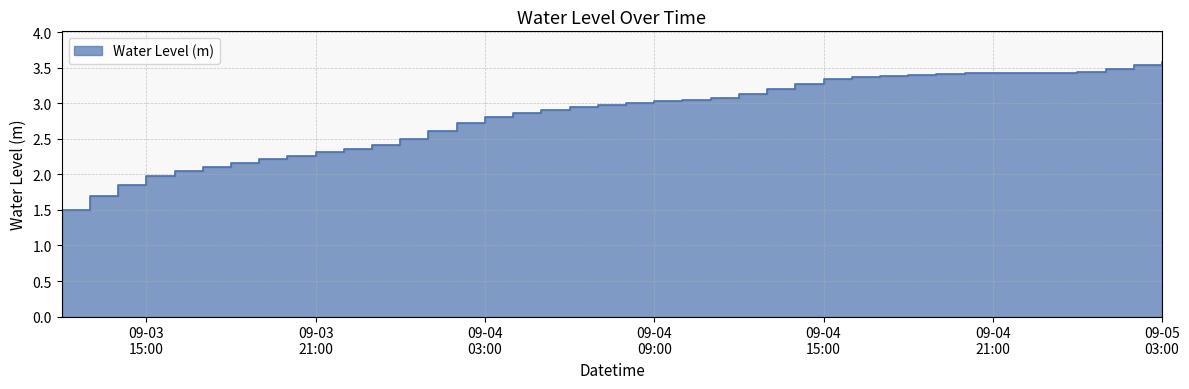

Reading left to right, extract all data points from this chart.

1.5	1.7	1.9	2.0	2.0	2.1	2.2	2.2	2.3	2.3	2.4	2.4	2.5	2.6	2.7	2.8	2.9	2.9	2.9	3.0	3.0	3.0	3.1	3.1	3.1	3.2	3.3	3.3	3.4	3.4	3.4	3.4	3.4	3.4	3.4	3.4	3.4	3.5	3.5	3.6